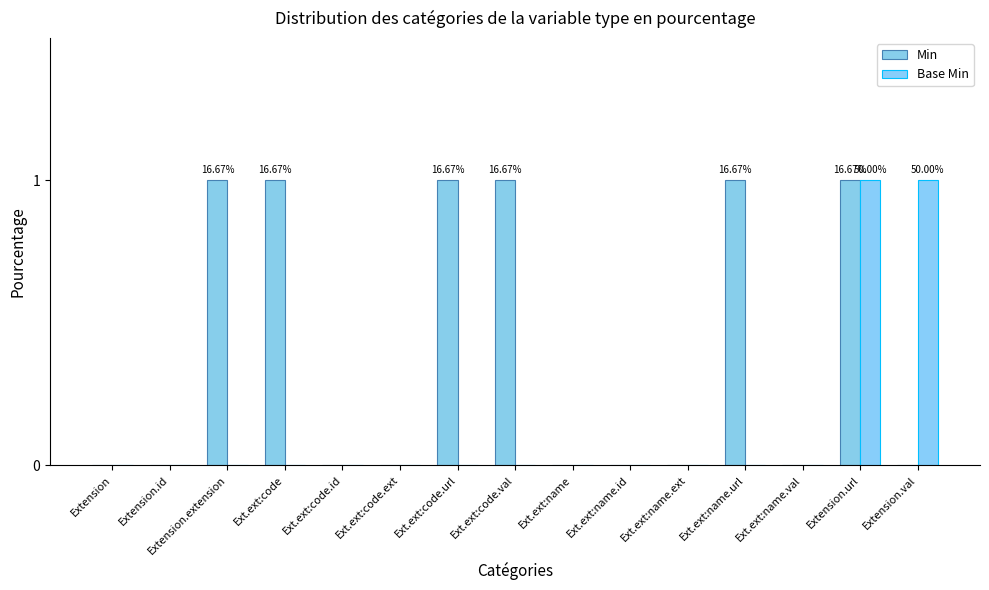

Reading left to right, extract all data points from this chart.

Min: 0	0	1	1	0	0	1	1	0	0	0	1	0	1	0
Base Min: 0	0	0	0	0	0	0	0	0	0	0	0	0	1	1